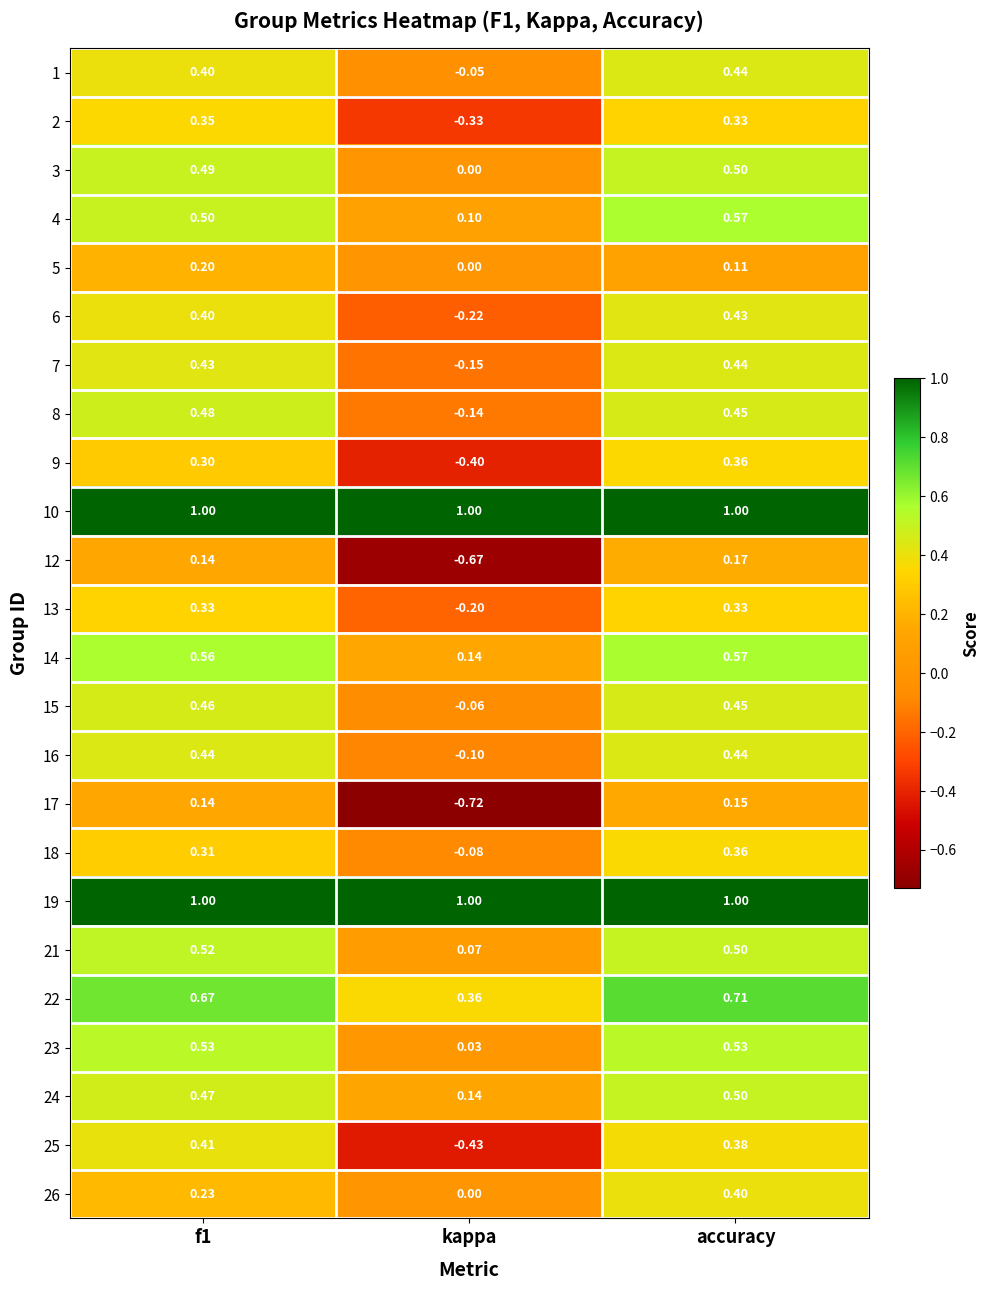

At which category does the chart reach its minimum across all series?

kappa